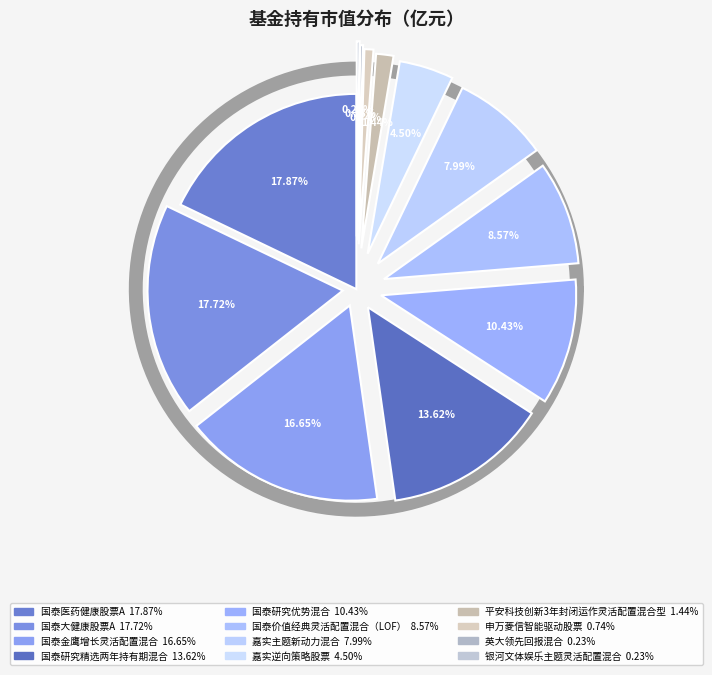

Between 国泰价值经典灵活配置混合（LOF） and 国泰金鹰增长灵活配置混合, which is larger?

国泰金鹰增长灵活配置混合